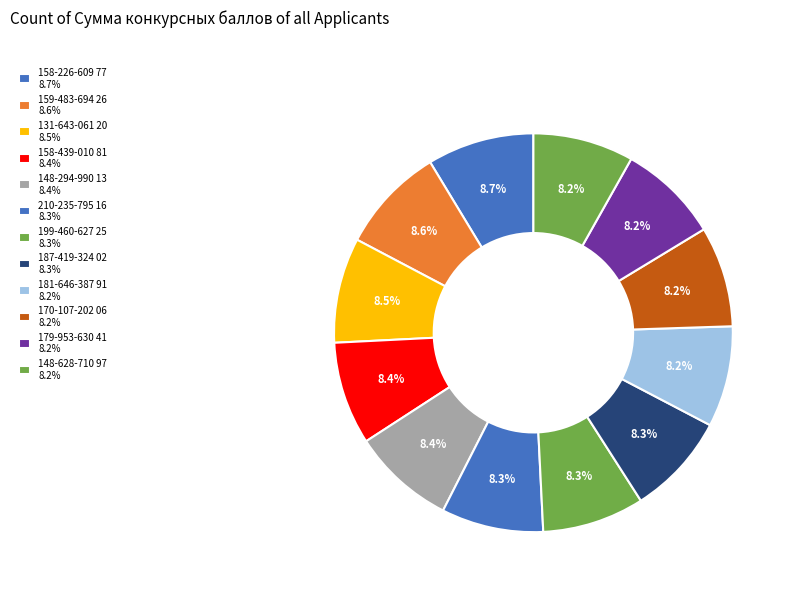

Is there any slice that represents more than half of the pie?

No